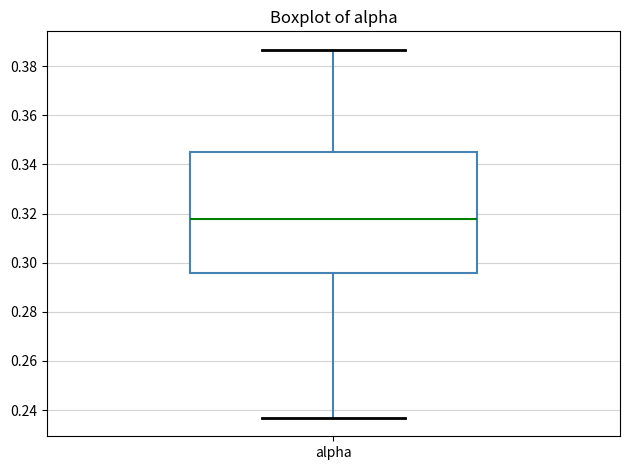

Transcribe this box plot: give where the median line is, the range the box spans, and where the two whiskers end, as read against the y-axis. The values are not printed on the chart, so give them approximately, as read against the axis.

median 0.318, box 0.296 to 0.346, whiskers 0.236 to 0.386